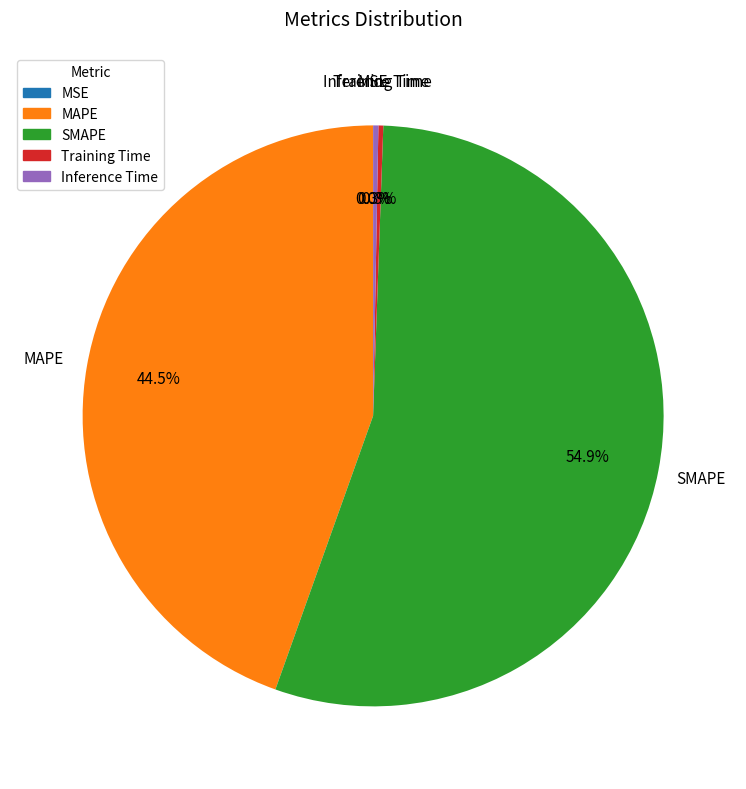

Which category has the biggest portion of the pie?

SMAPE